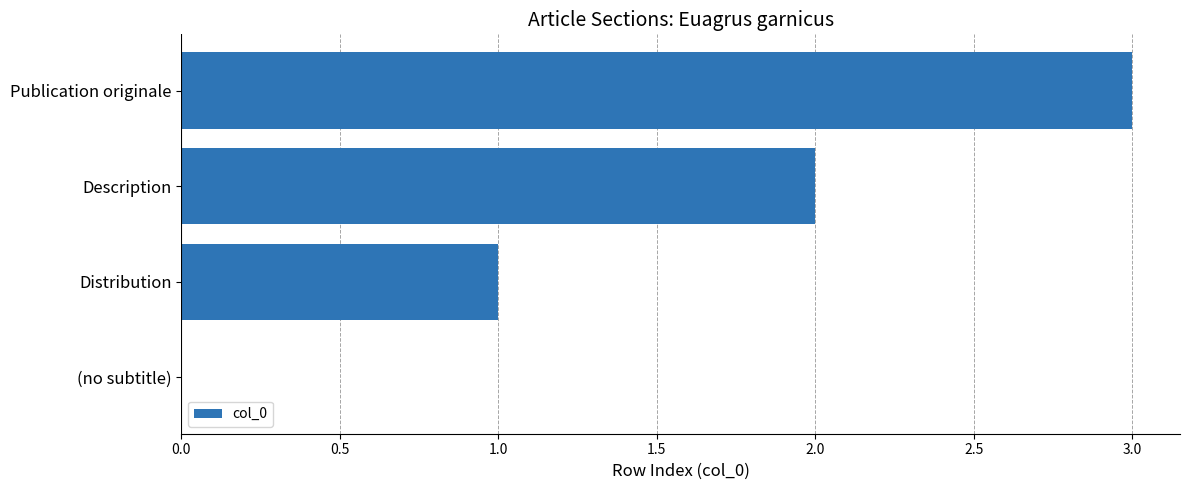

What is the maximum value shown in the chart?

3